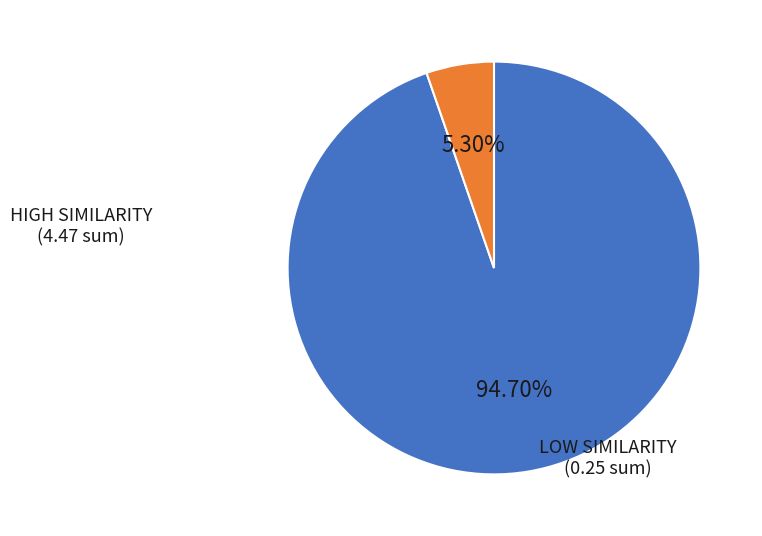

Is there a majority slice in this chart?

Yes